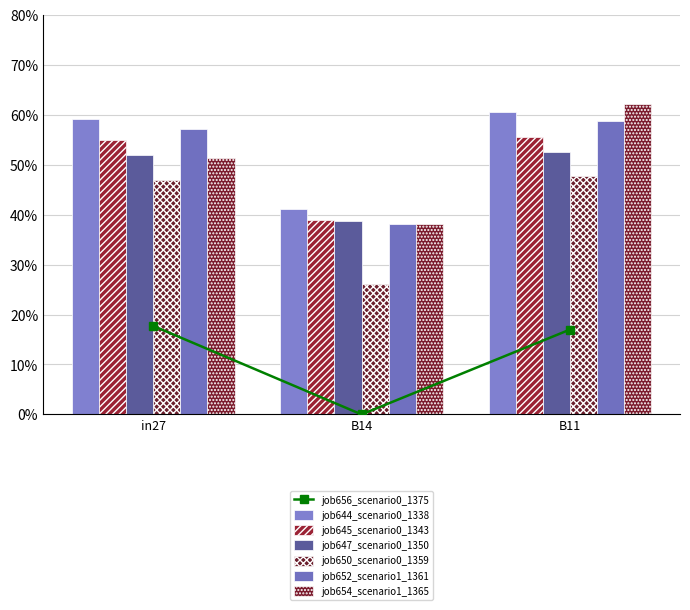

At how many categories does at least one series exceed 0?

3